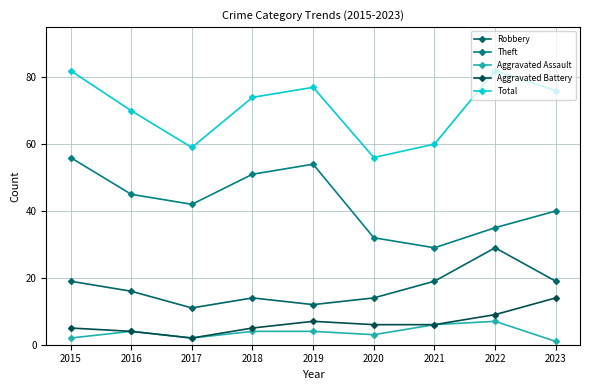

At which label is Theft closest to 42?

2017